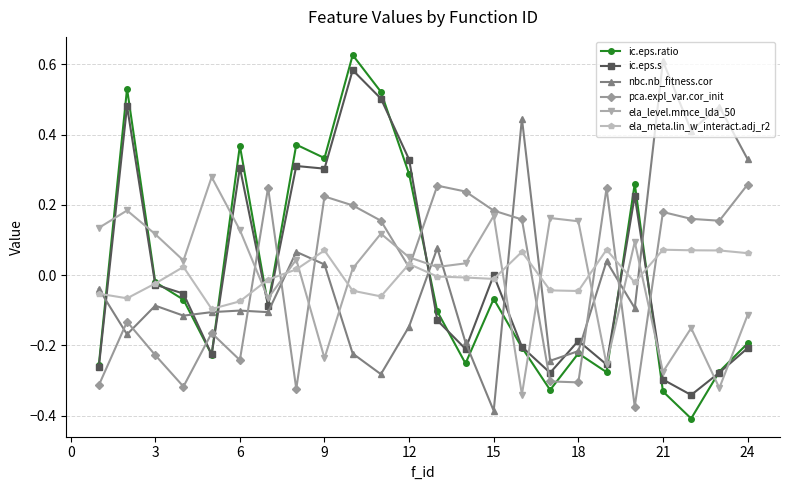

True or false: nbc.nb_fitness.cor and pca.expl_var.cor_init intersect in this chart.

True